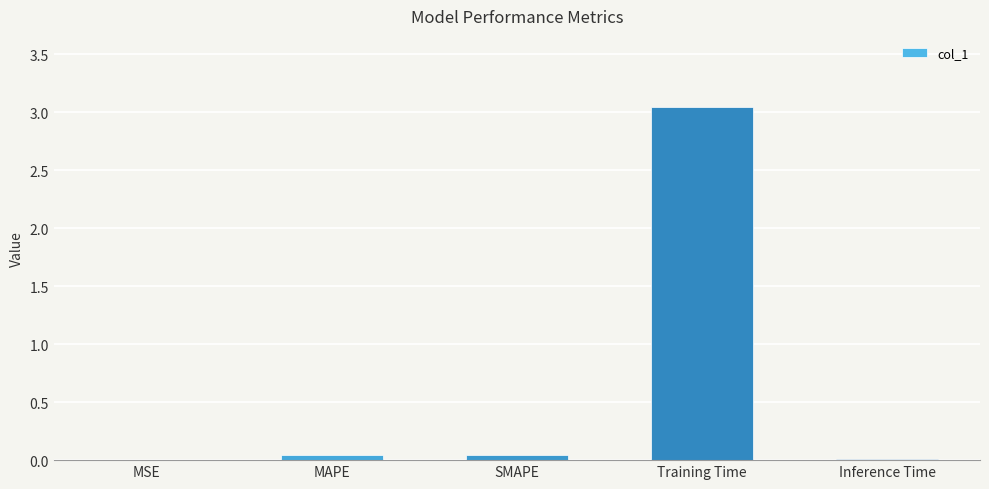

Which category has the highest value across all series?

Training Time